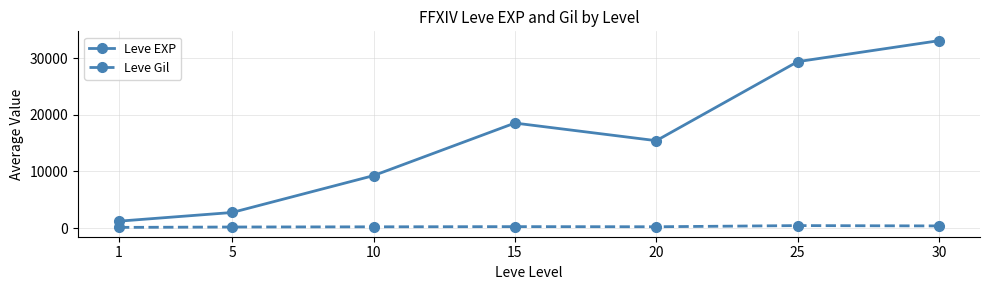

What are all the series names shown in the legend?

Leve EXP, Leve Gil